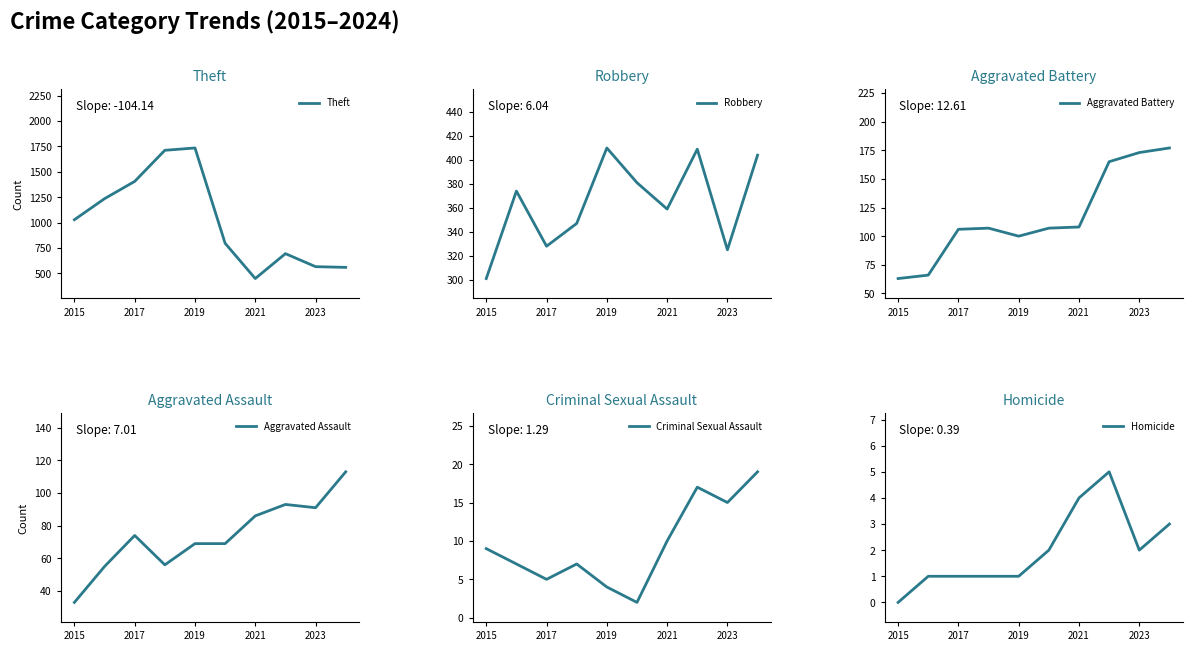

How many data points in Criminal Sexual Assault are less than 9?

5